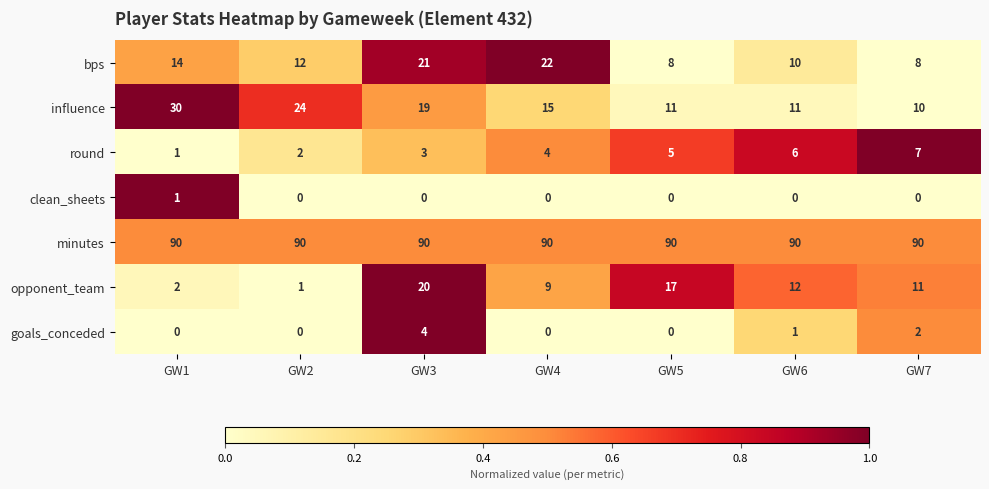

True or false: minutes has a value of 90 at GW2.

True